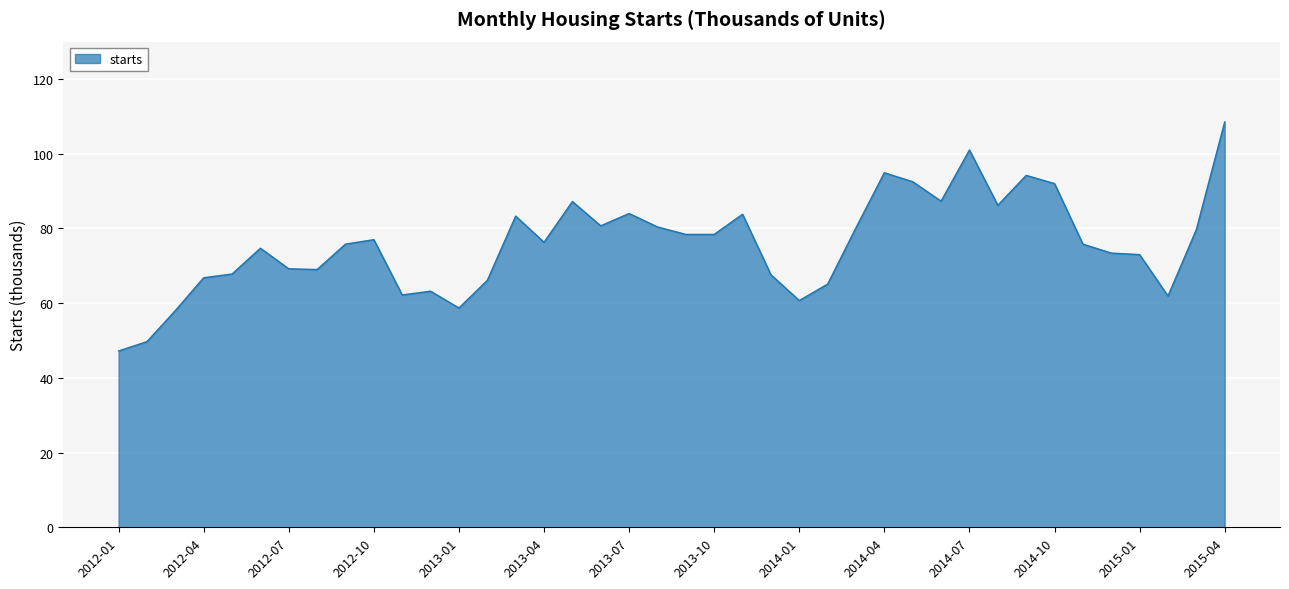

What is the smallest value displayed?

47.2